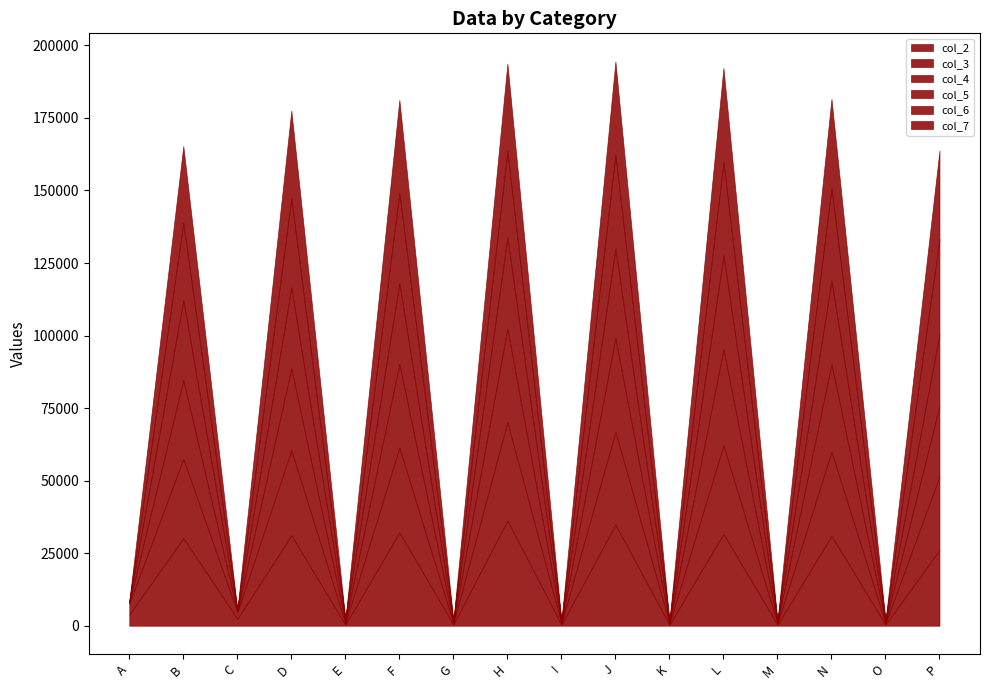

At which label does col_5 first exceed 24765?

B